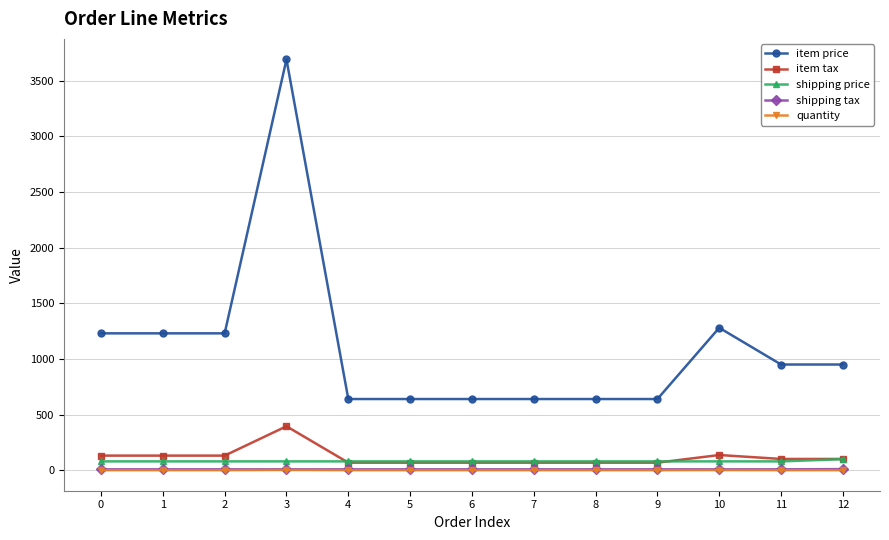

How many values in the quantity series exceed 1?

2